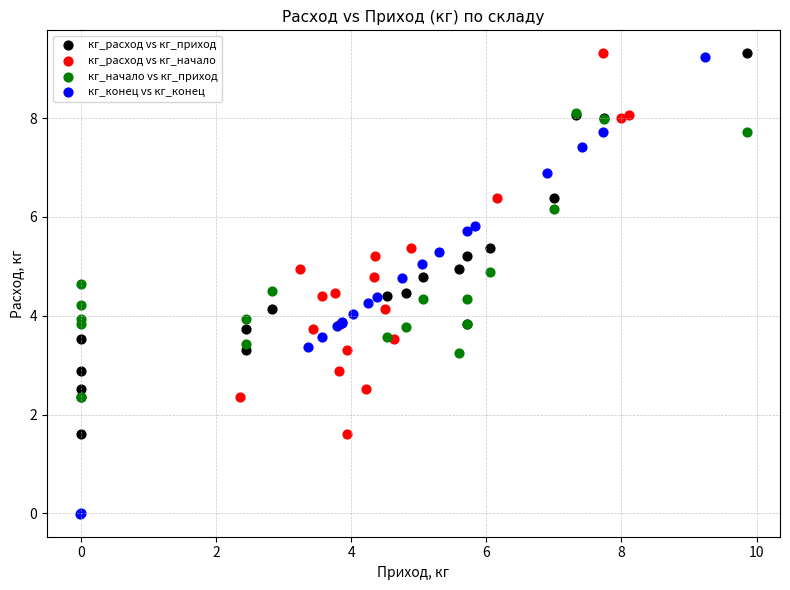

Which series has the largest Y range (max minus min)?

кг_конец vs кг_конец